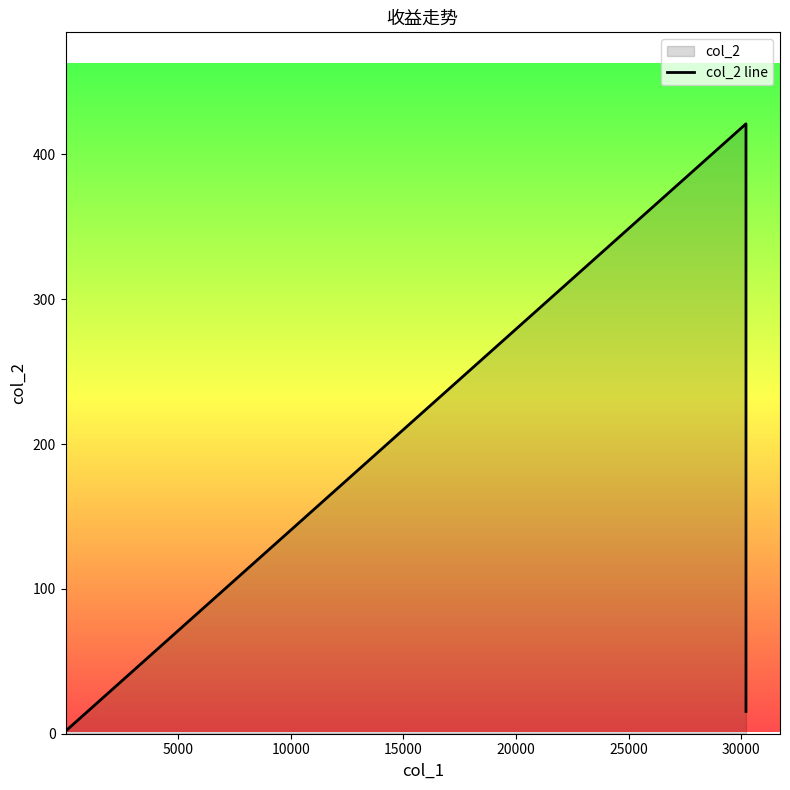

How many lines are shown in the chart?

1